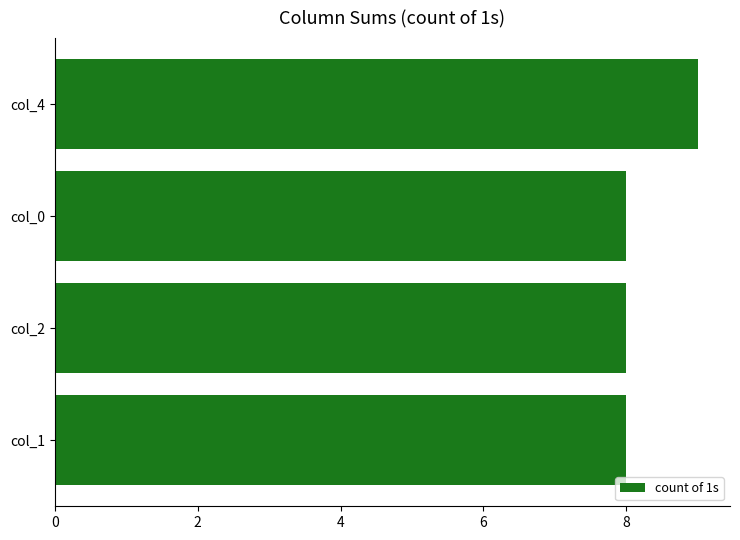

Approximately how many times larger is the value at col_0 compared to col_2?

1.0